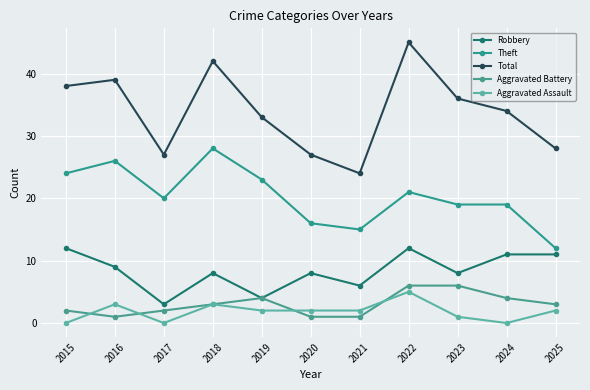

Rank the series by their maximum value, from highest to lowest.

Total, Theft, Robbery, Aggravated Battery, Aggravated Assault